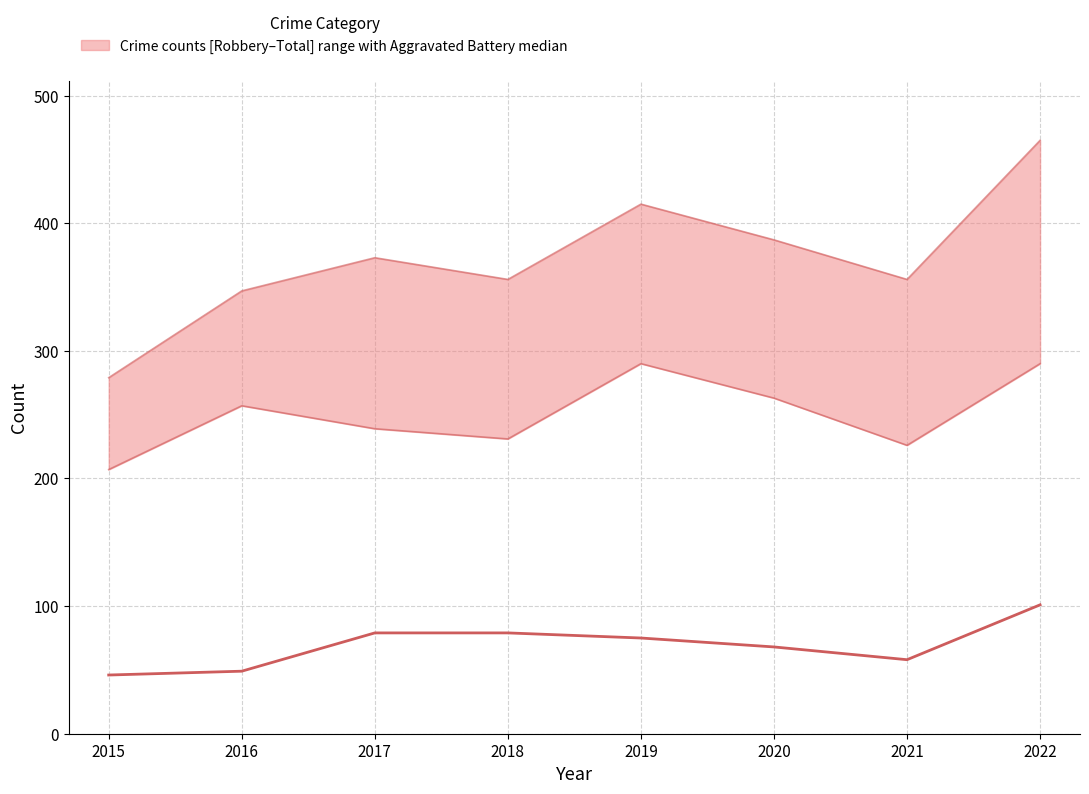

Which category has the highest value across all series?

2022